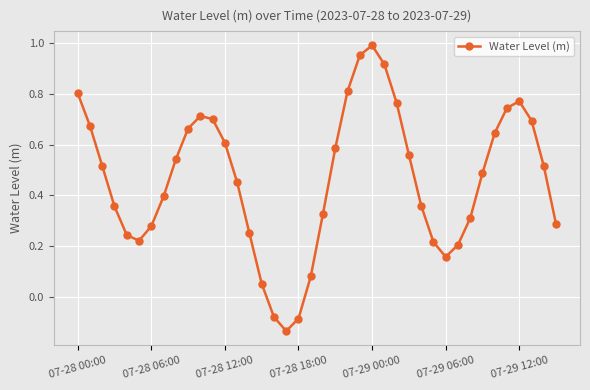

What is the difference between the maximum and minimum values?

1.1